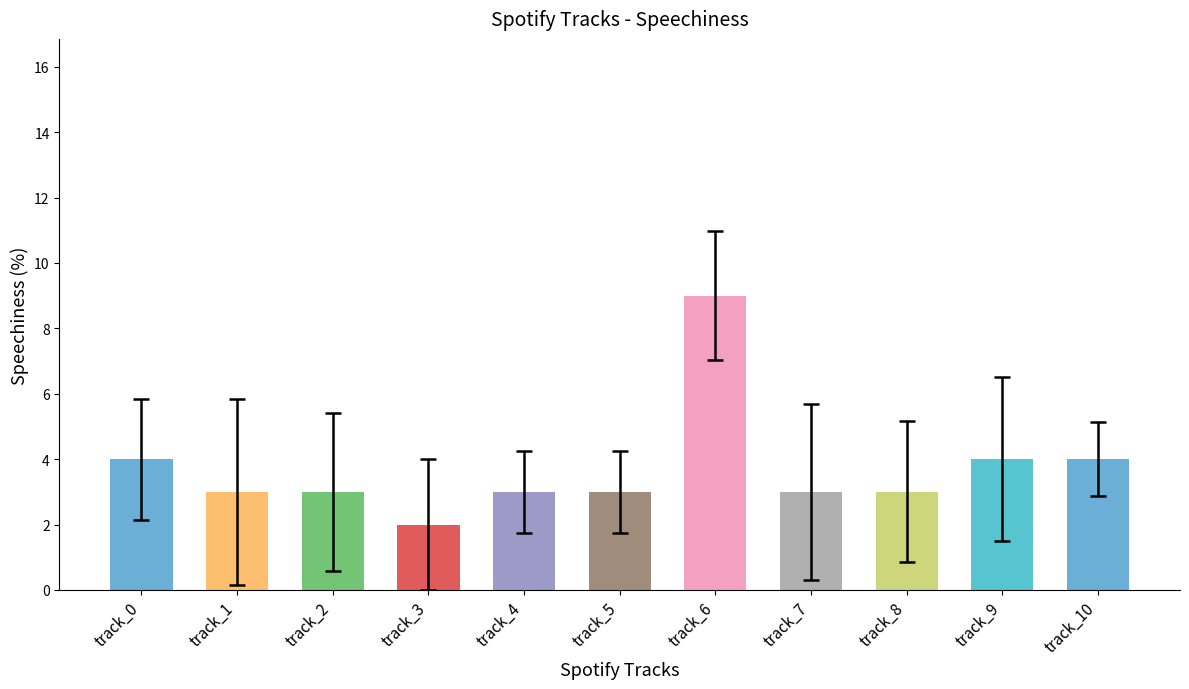

What is the value of the 1st bar from the left?

4